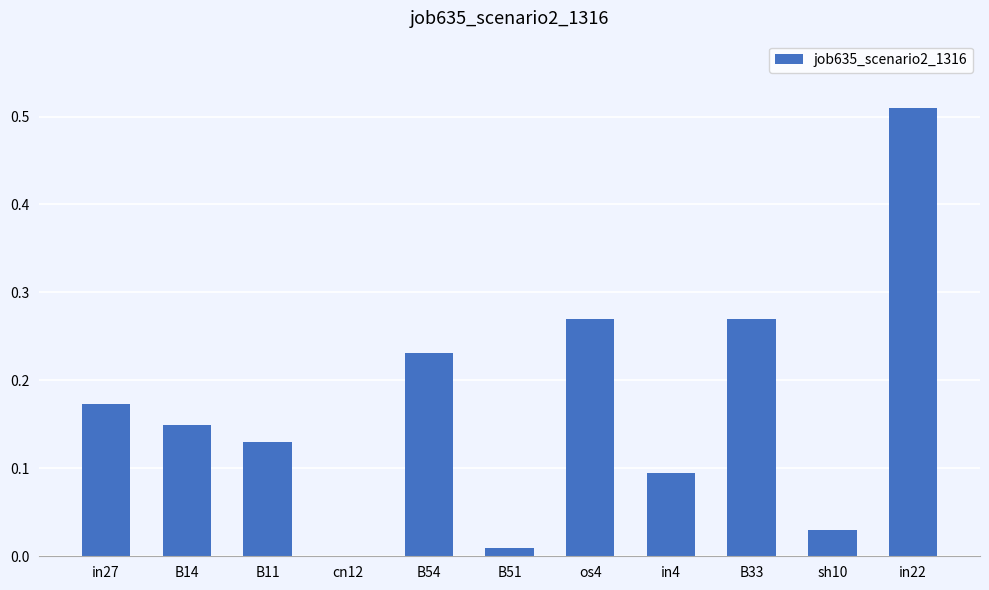

The value at os4 is 0.1. True or false?

False